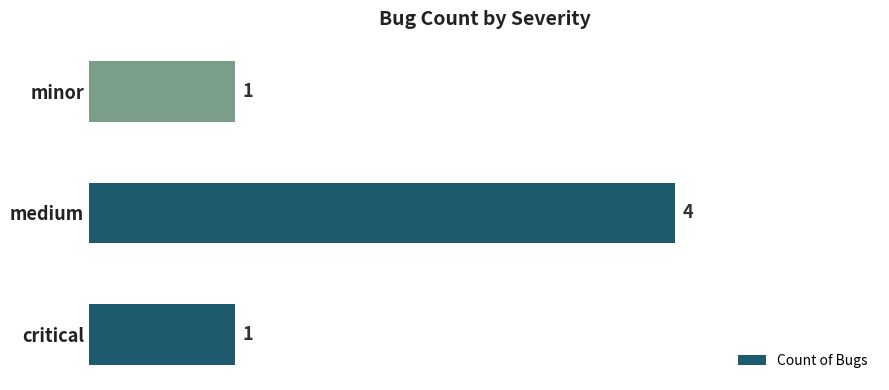

Which has a higher value, medium or critical?

medium